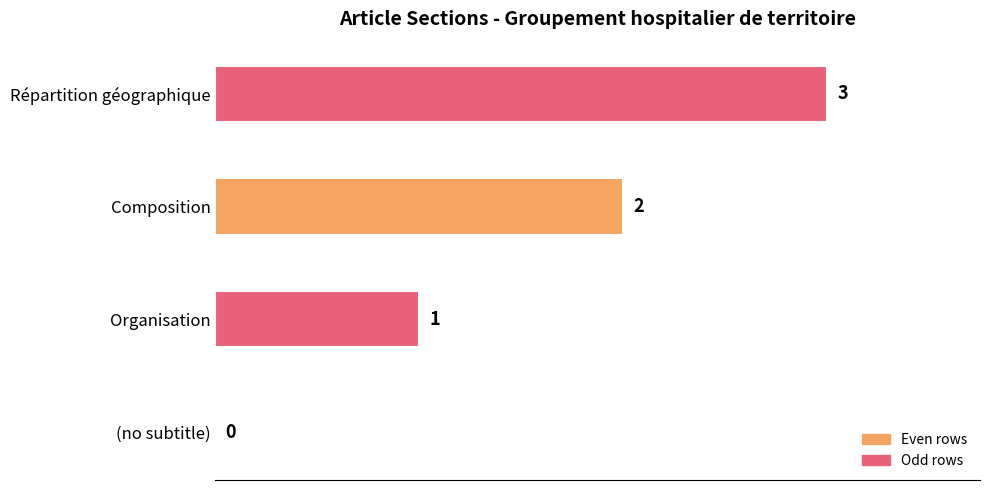

Where is the data nearest to the value 1?

Organisation